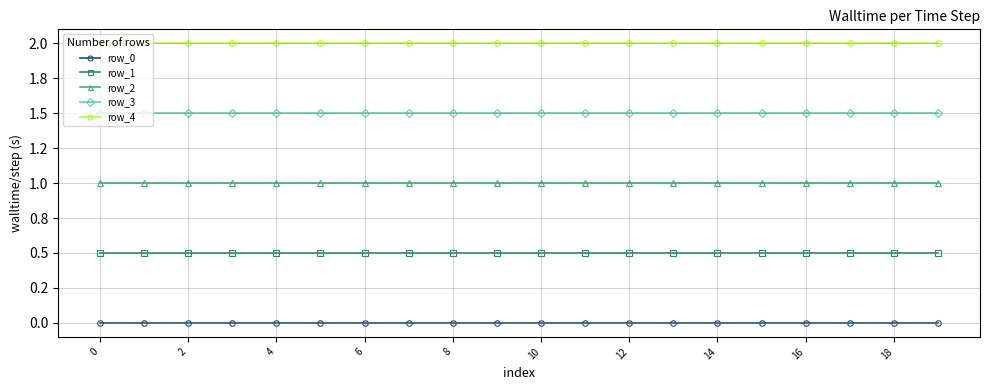

Reading left to right, what are all the values shown in this chart?

row_0: 0.0	0.0	0.0	0.0	0.0	0.0	0.0	0.0	0.0	0.0	0.0	0.0	0.0	0.0	0.0	0.0	0.0	0.0	0.0	0.0
row_1: 0.5	0.5	0.5	0.5	0.5	0.5	0.5	0.5	0.5	0.5	0.5	0.5	0.5	0.5	0.5	0.5	0.5	0.5	0.5	0.5
row_2: 1.0	1.0	1.0	1.0	1.0	1.0	1.0	1.0	1.0	1.0	1.0	1.0	1.0	1.0	1.0	1.0	1.0	1.0	1.0	1.0
row_3: 1.5	1.5	1.5	1.5	1.5	1.5	1.5	1.5	1.5	1.5	1.5	1.5	1.5	1.5	1.5	1.5	1.5	1.5	1.5	1.5
row_4: 2.0	2.0	2.0	2.0	2.0	2.0	2.0	2.0	2.0	2.0	2.0	2.0	2.0	2.0	2.0	2.0	2.0	2.0	2.0	2.0